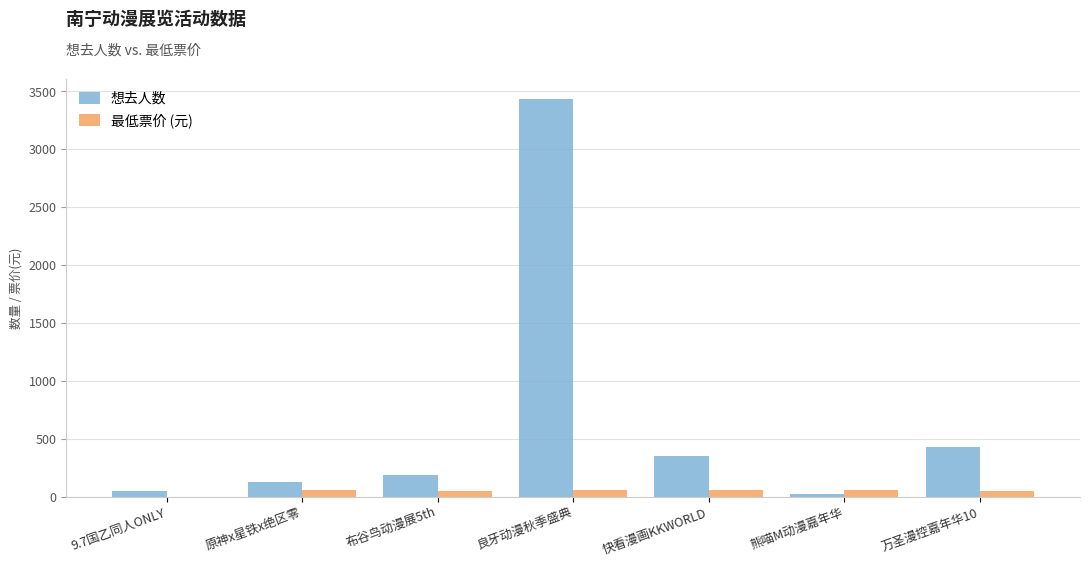

Which series has the largest range (max minus min)?

想去人数